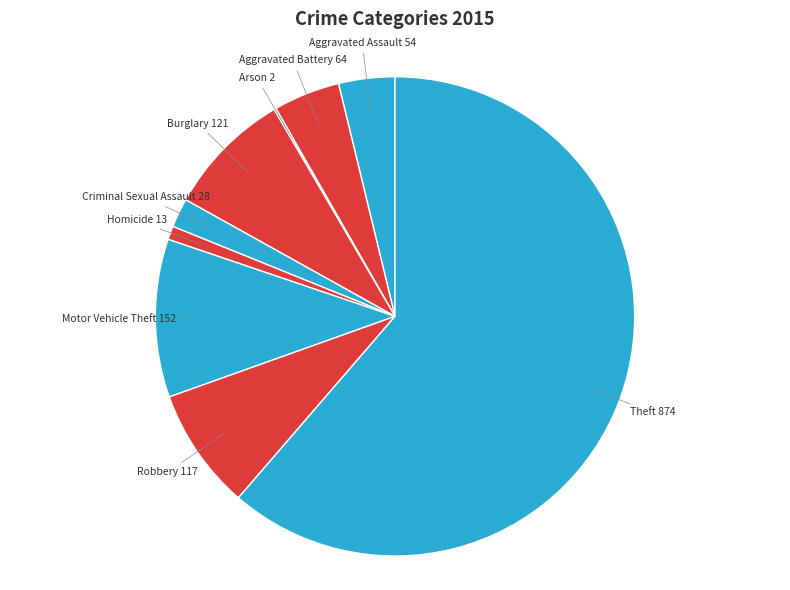

How many segments does this pie chart have?

9